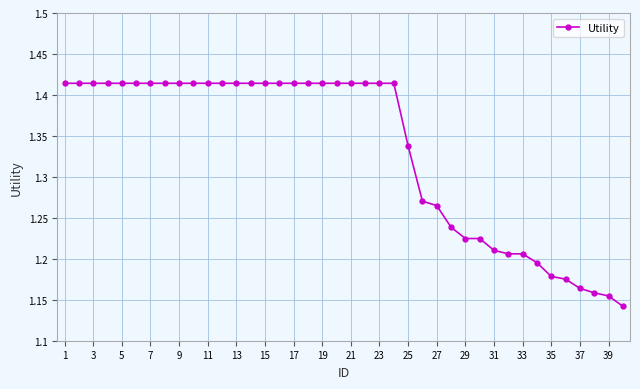

Count the values in the range 1 to 2.

40